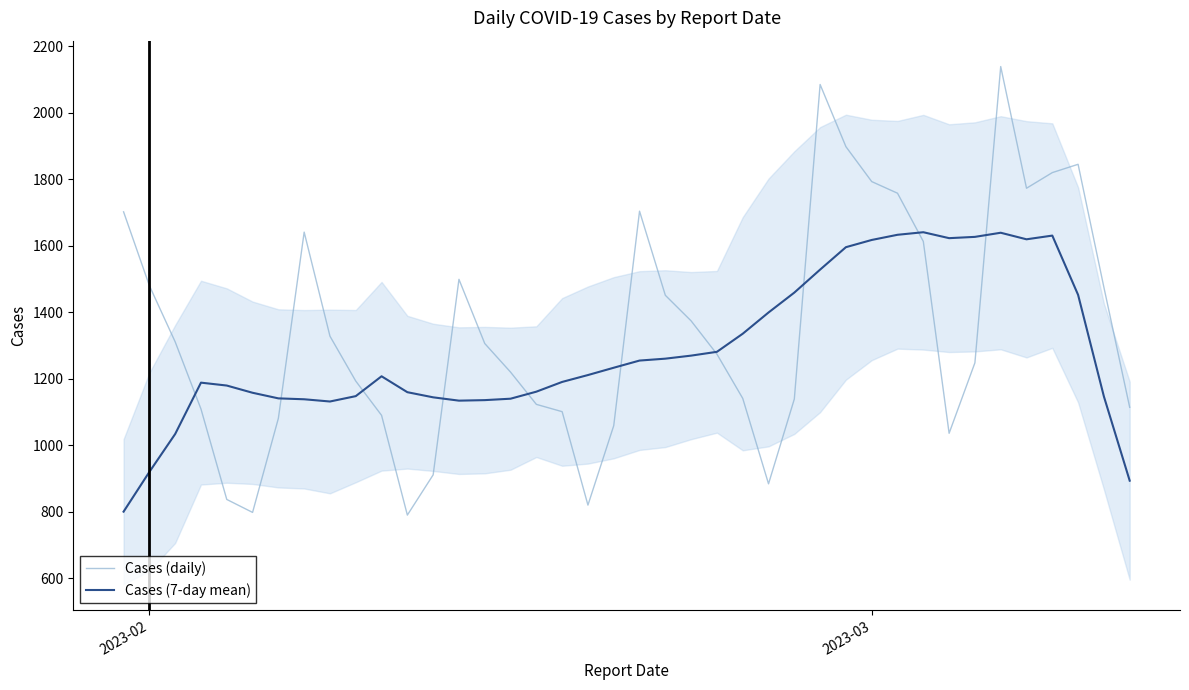

What is the minimum value for Cases (7-day mean)?

800.3